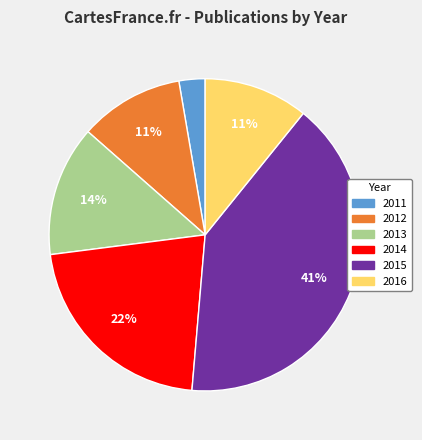

Does 2016 represent more than half of the total?

No